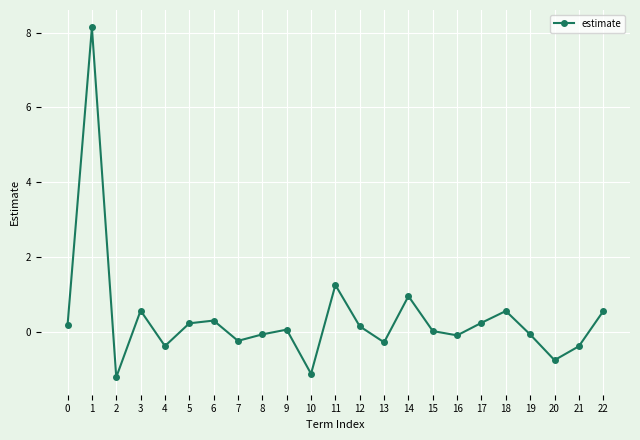

What is the change in value from 7 to 18?

+0.8